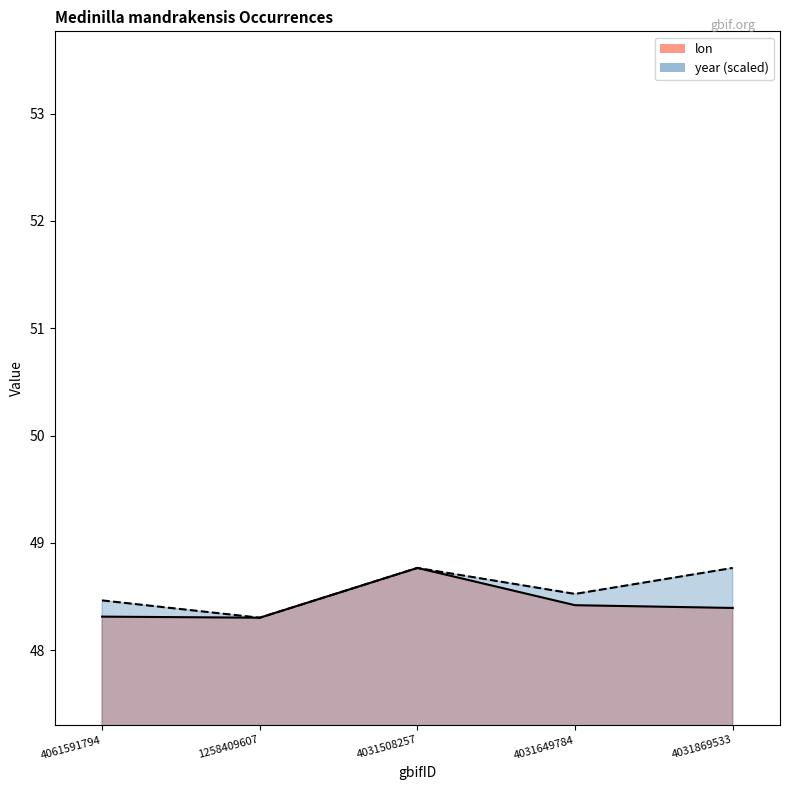

How many categories are shown in the chart?

5